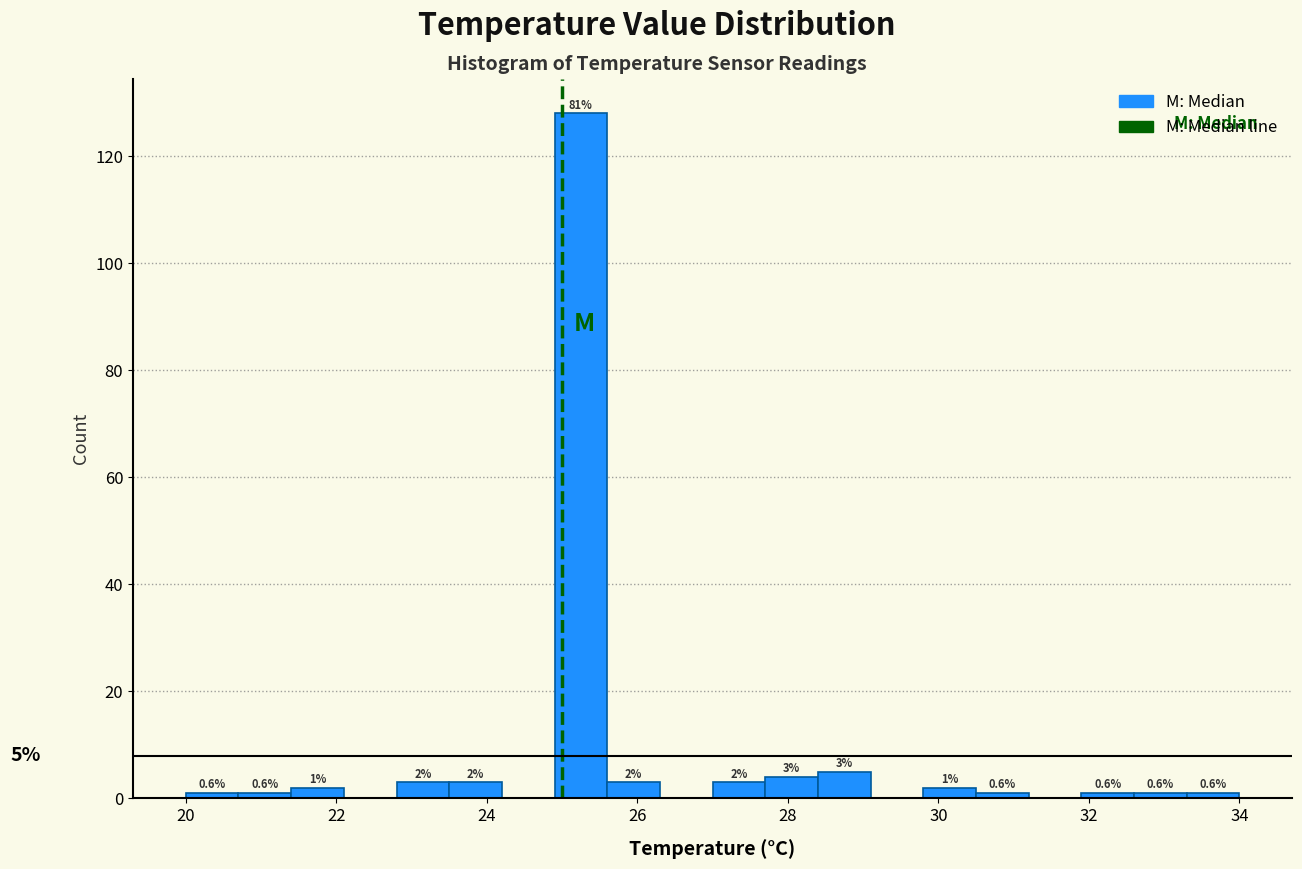

Read against the x-axis, roughly where is the centre of the tallest bar?

25.2